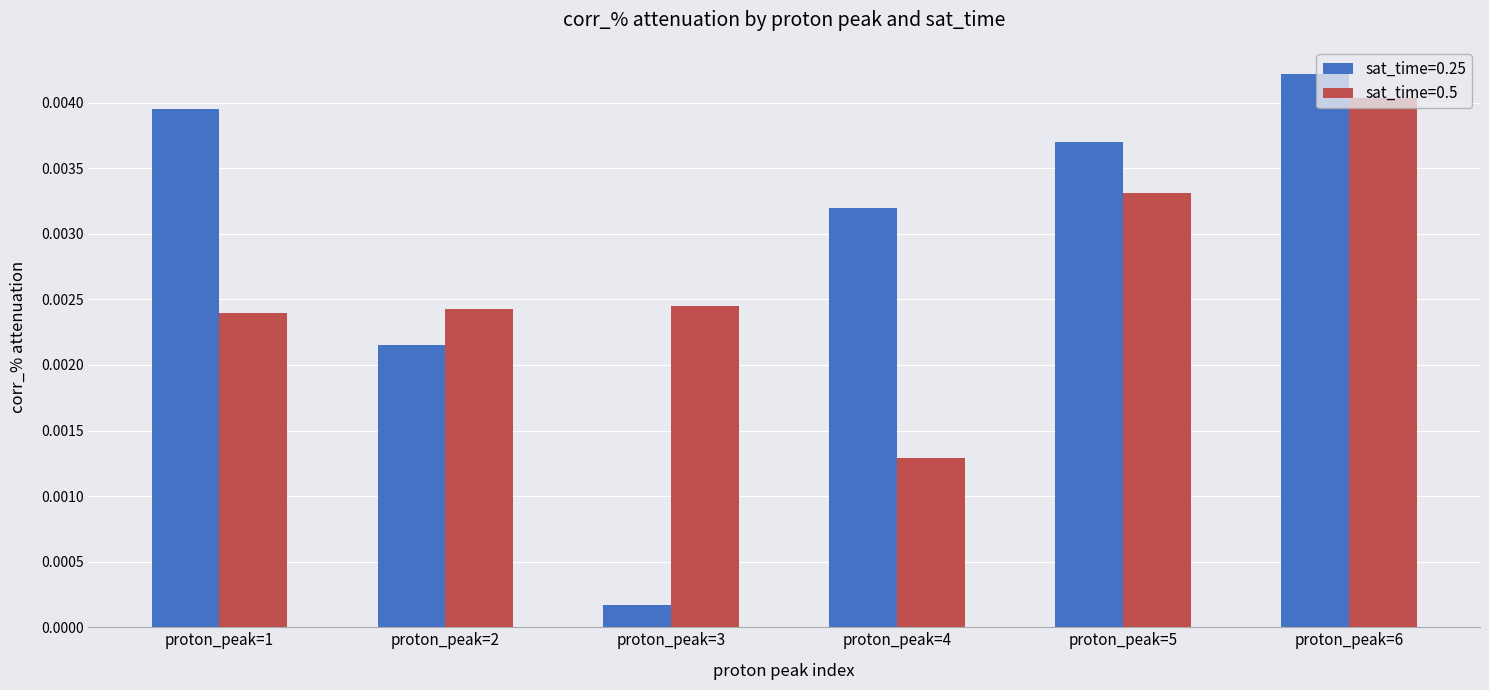

At which category is the sum across all series the highest?

proton_peak=6